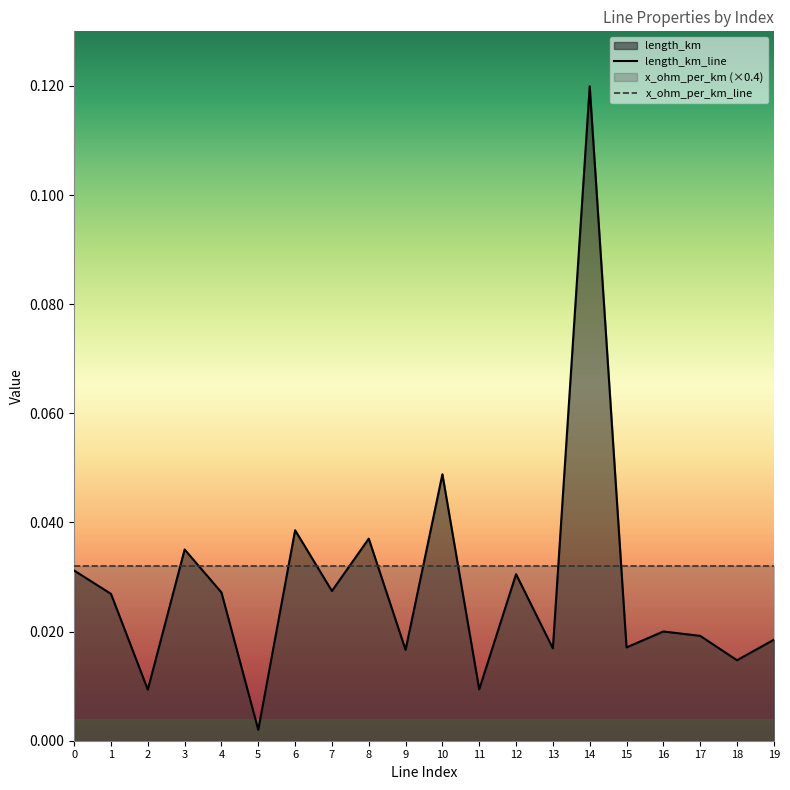

True or false: x_ohm_per_km has more than 2 interior local peaks.

False